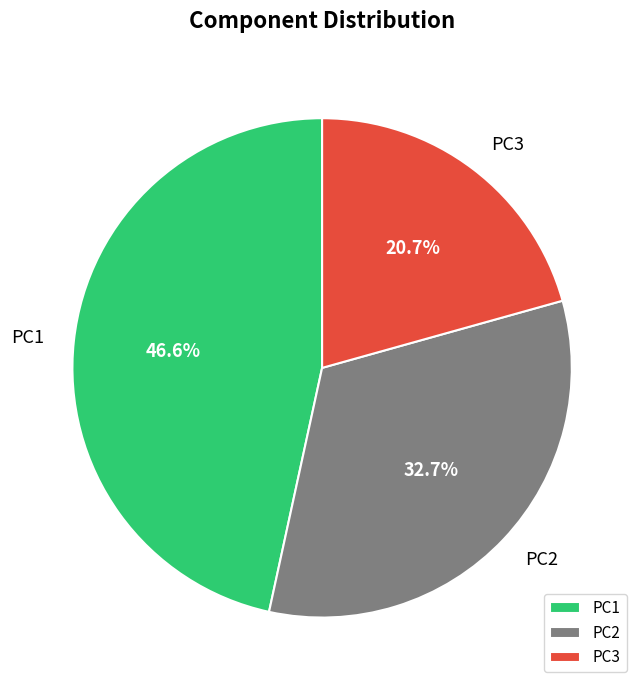

Does PC2 account for over 50% of the chart?

No